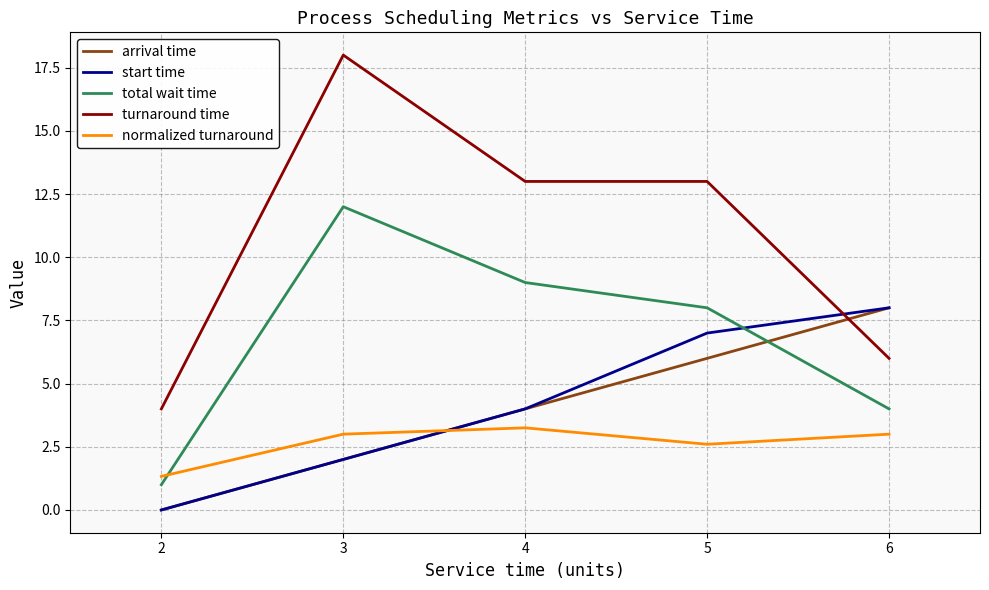

True or false: arrival time has a value of 2.0 at 3.

True